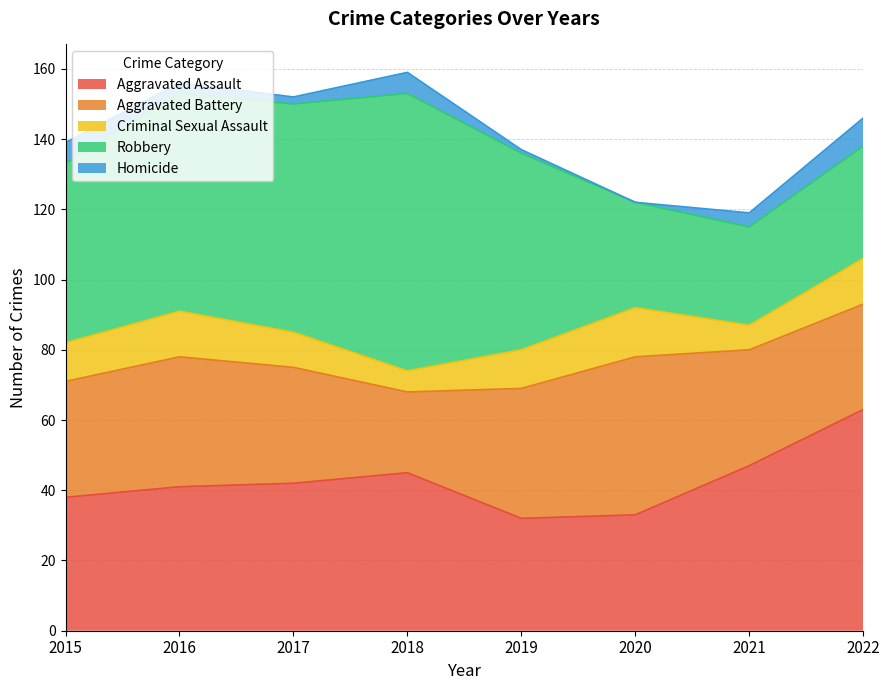

How many distinct data groups are displayed?

5